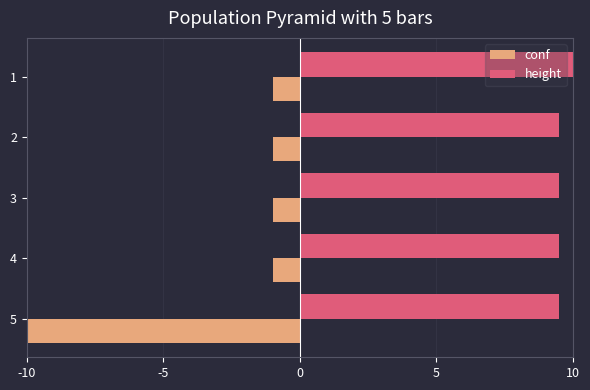

How many height values are between 9 and 10?

5